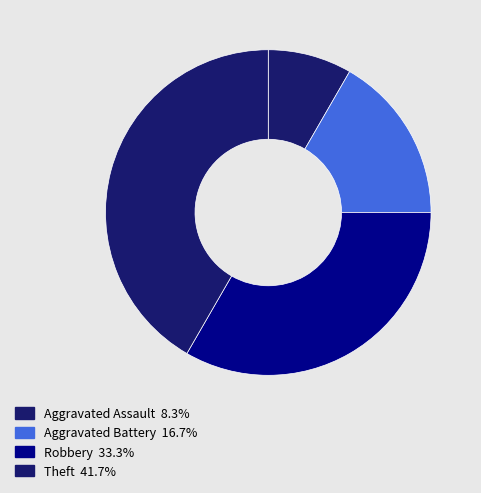

How many segments does this pie chart have?

4